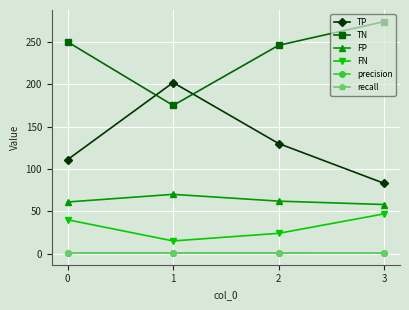

True or false: FN and recall intersect in this chart.

False